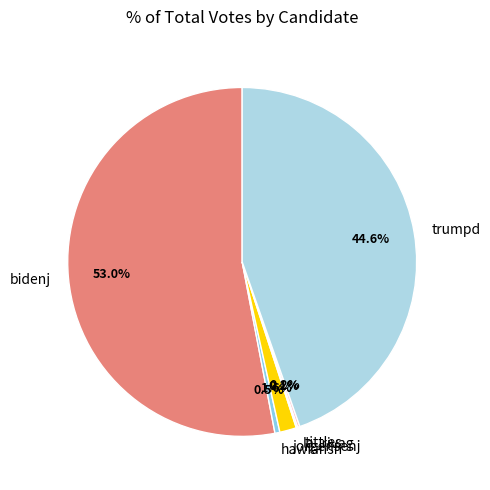

Which category has the biggest portion of the pie?

bidenj